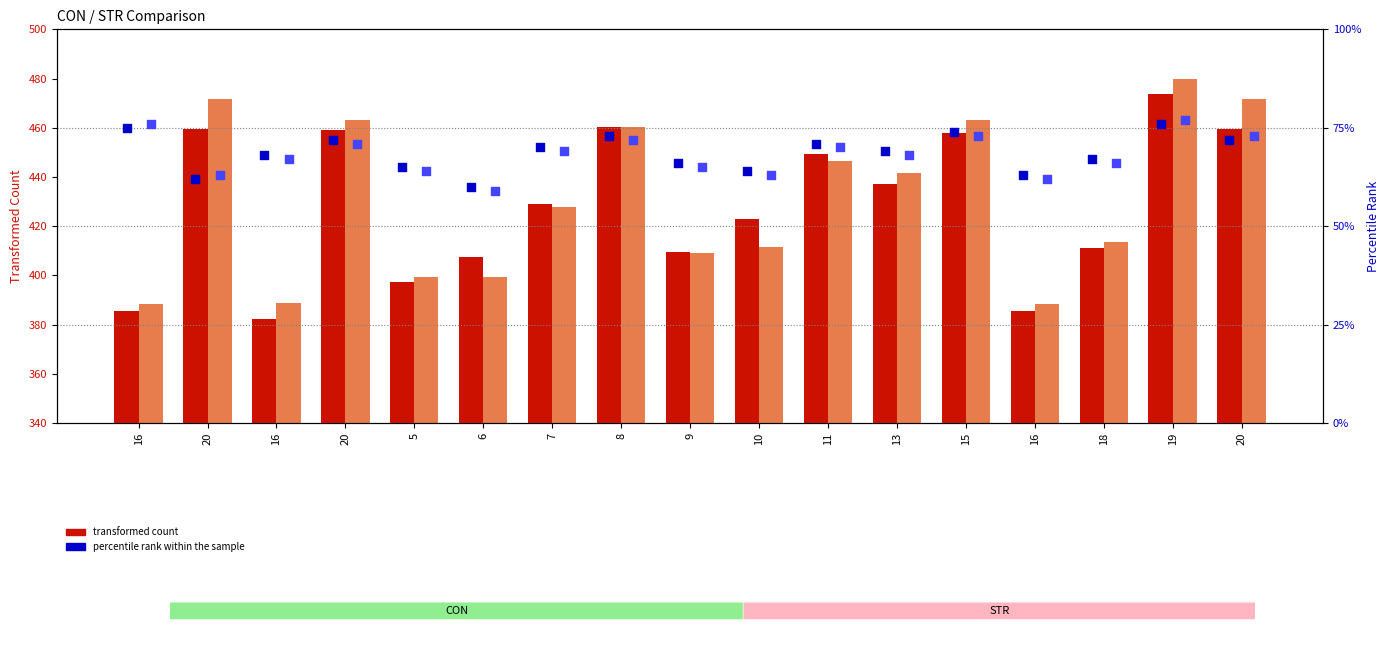

Is the value of percentile rank CON at 19 greater than the value of percentile rank STR at 20?

Yes